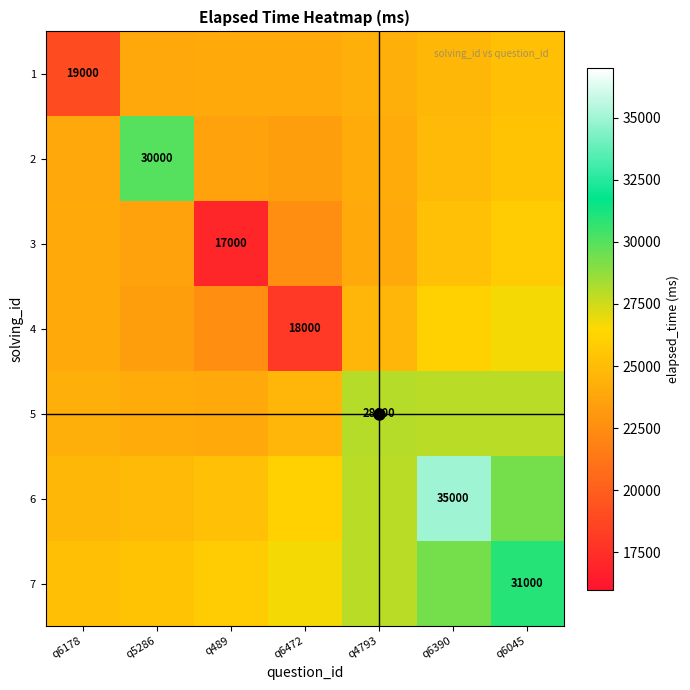

How many data points in 1 are less than 24037?

3